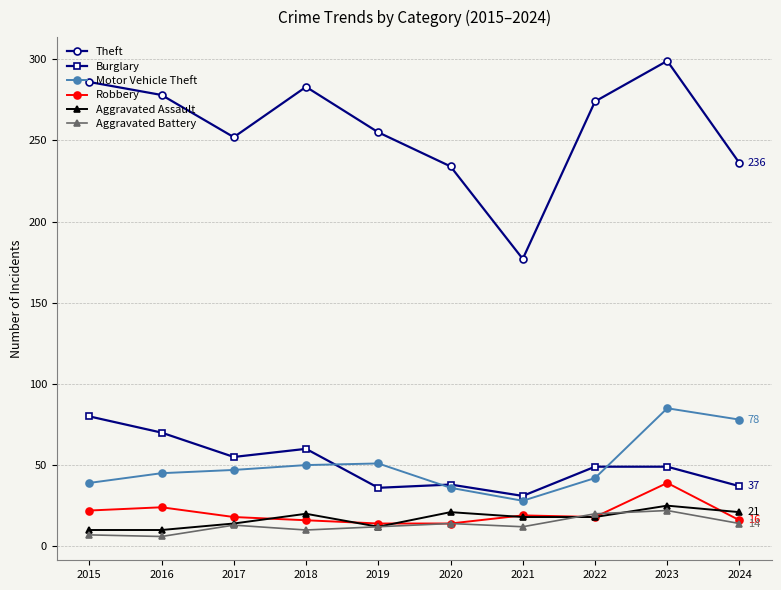

At which category does Burglary reach its first local peak?

2018